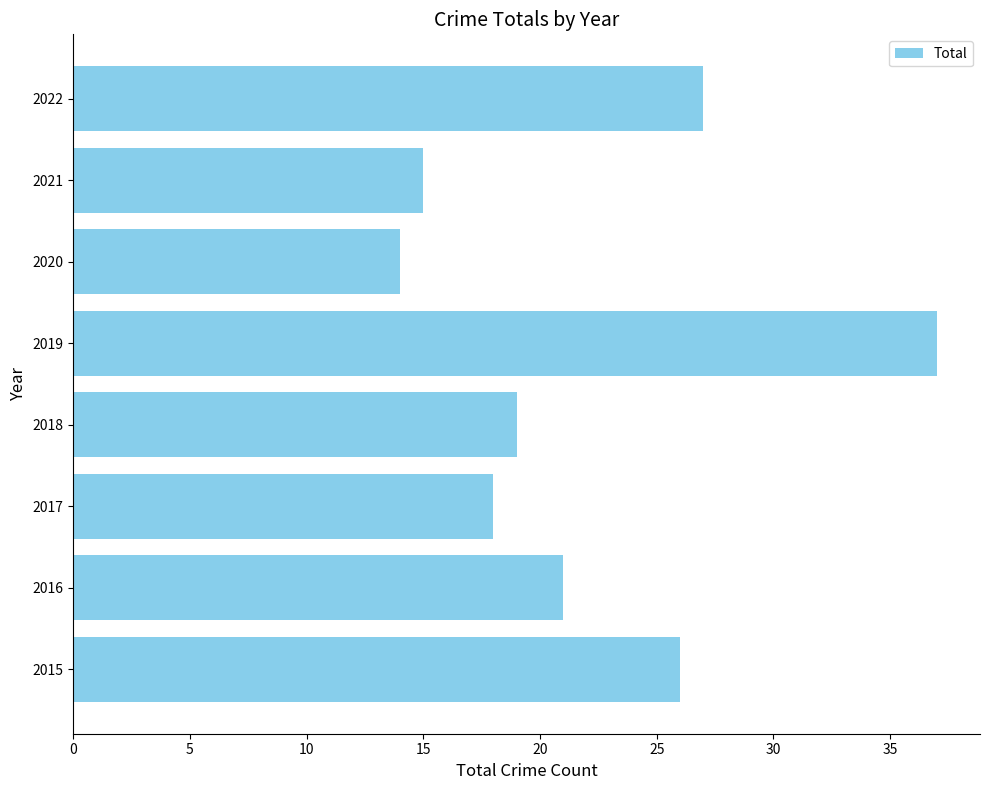

Reading bottom to top, transcribe all the data shown in this chart.

2015=26	2016=21	2017=18	2018=19	2019=37	2020=14	2021=15	2022=27